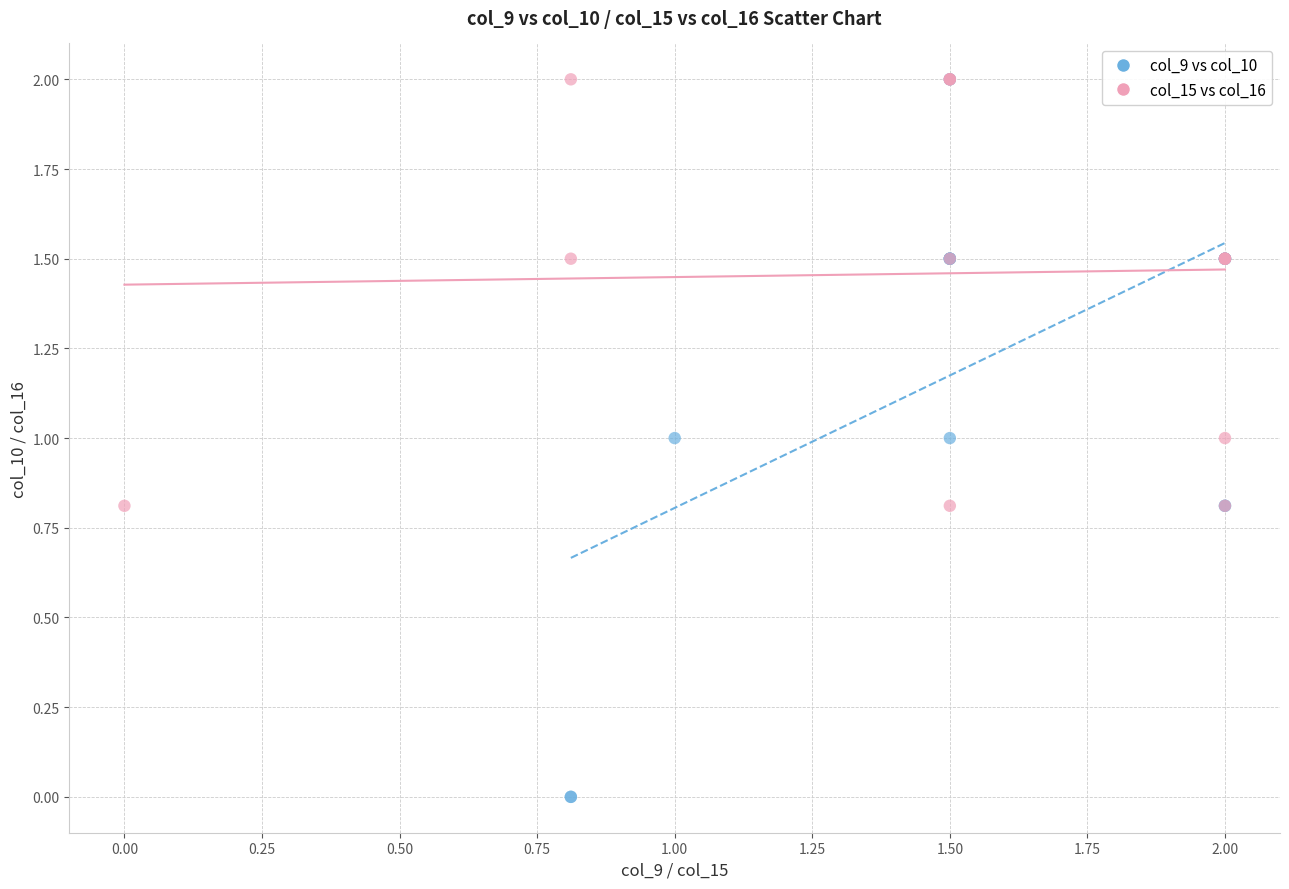

Which series has the widest spread of Y values?

col_9 vs col_10